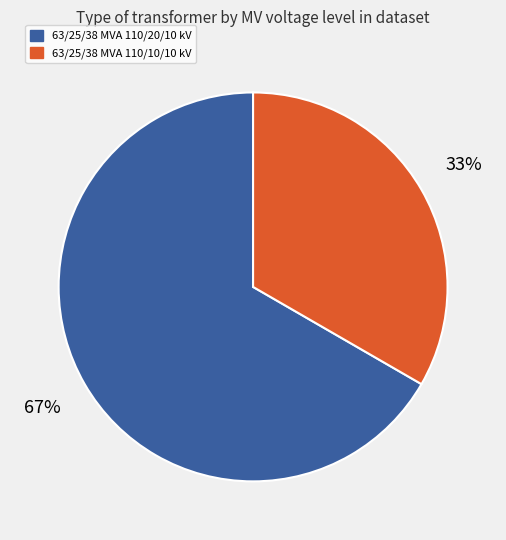

To the nearest percent, what portion does 63/25/38 MVA 110/20/10 kV represent?

67%